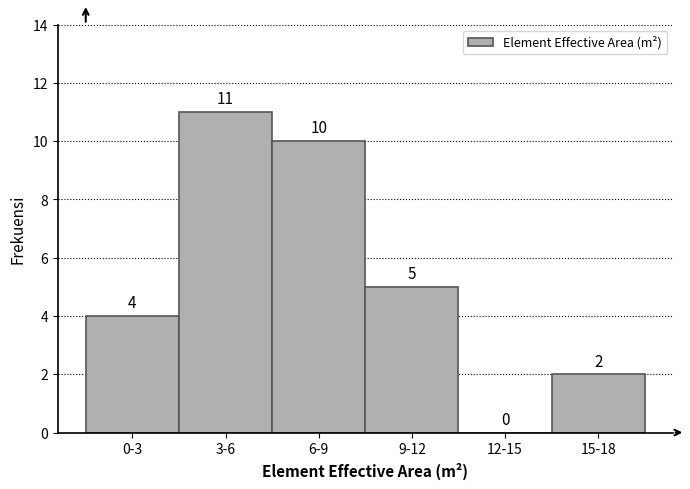

Reading left to right, extract all data points from this chart.

0-3=4	3-6=11	6-9=10	9-12=5	12-15=0	15-18=2